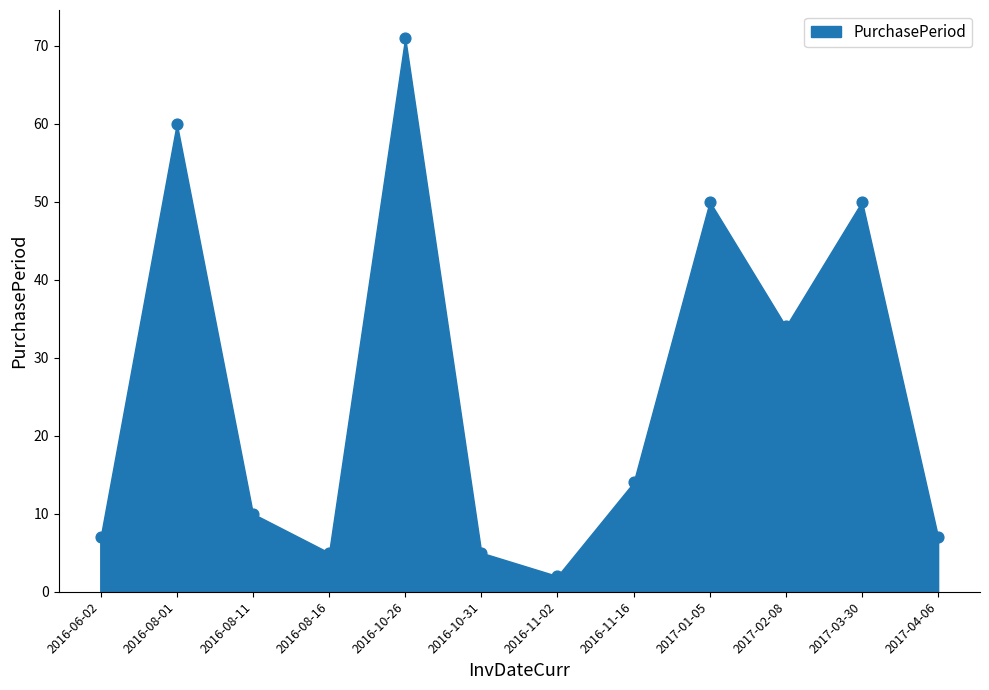

What Y value in the scatter plot is closest to 36?

34